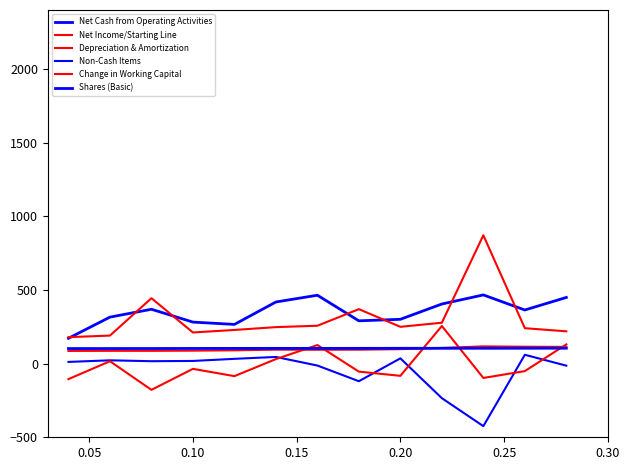

How many lines are shown in the chart?

6